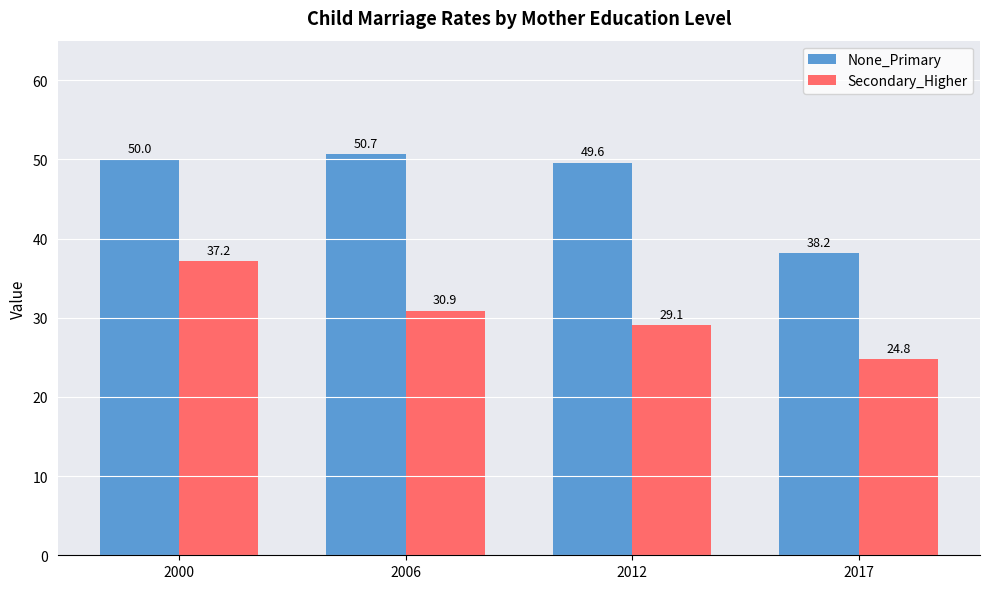

Which series has the largest total across all categories?

None_Primary